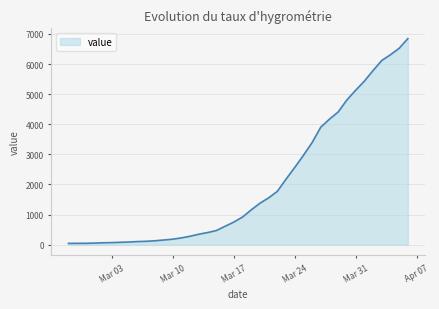

What is the maximum value shown in the chart?

6844